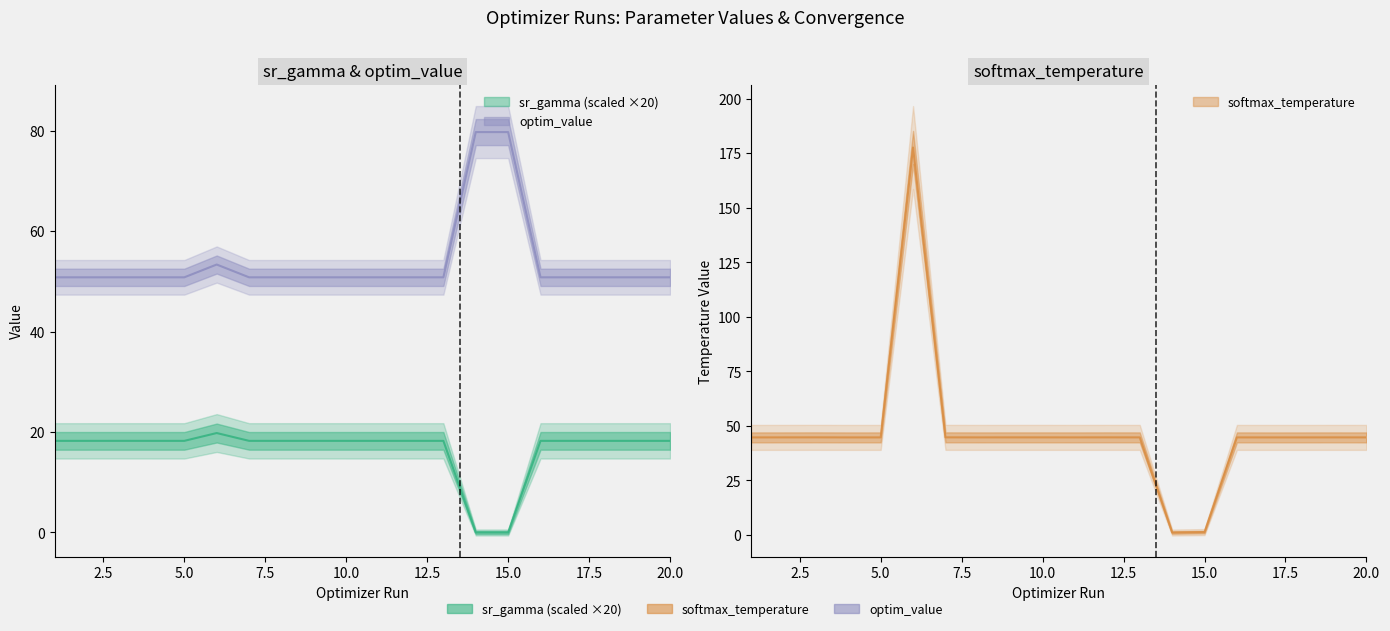

At which label does optim_value reach its peak?

15